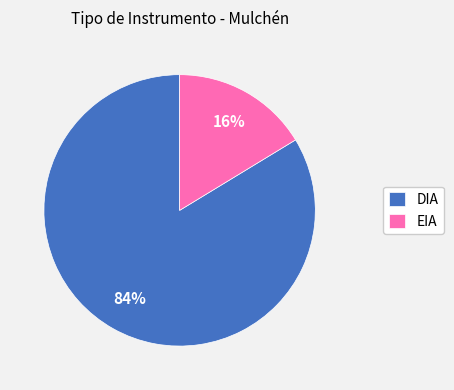

Combined, do DIA and EIA account for over 50%?

Yes